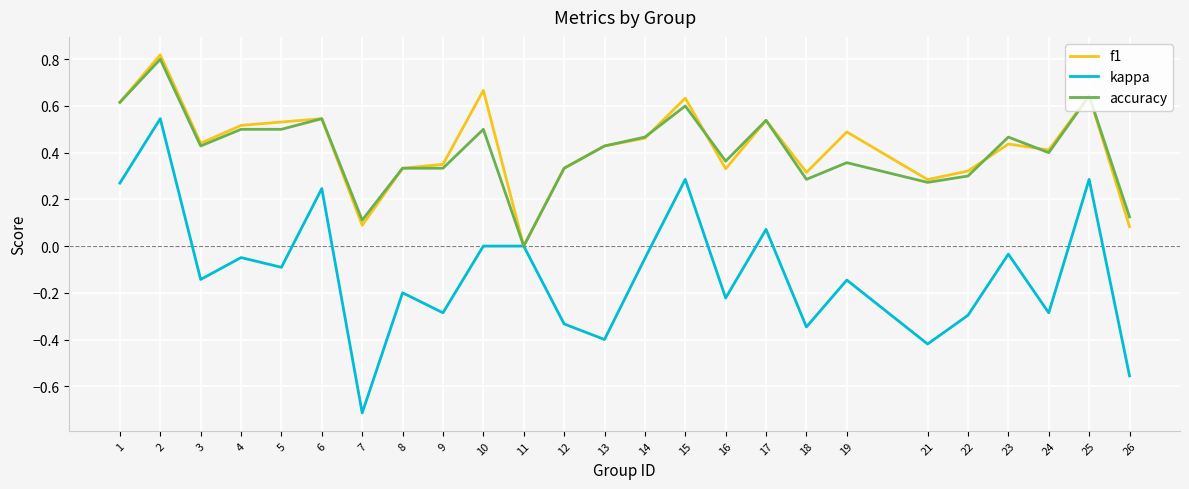

At which label does kappa reach its minimum?

7